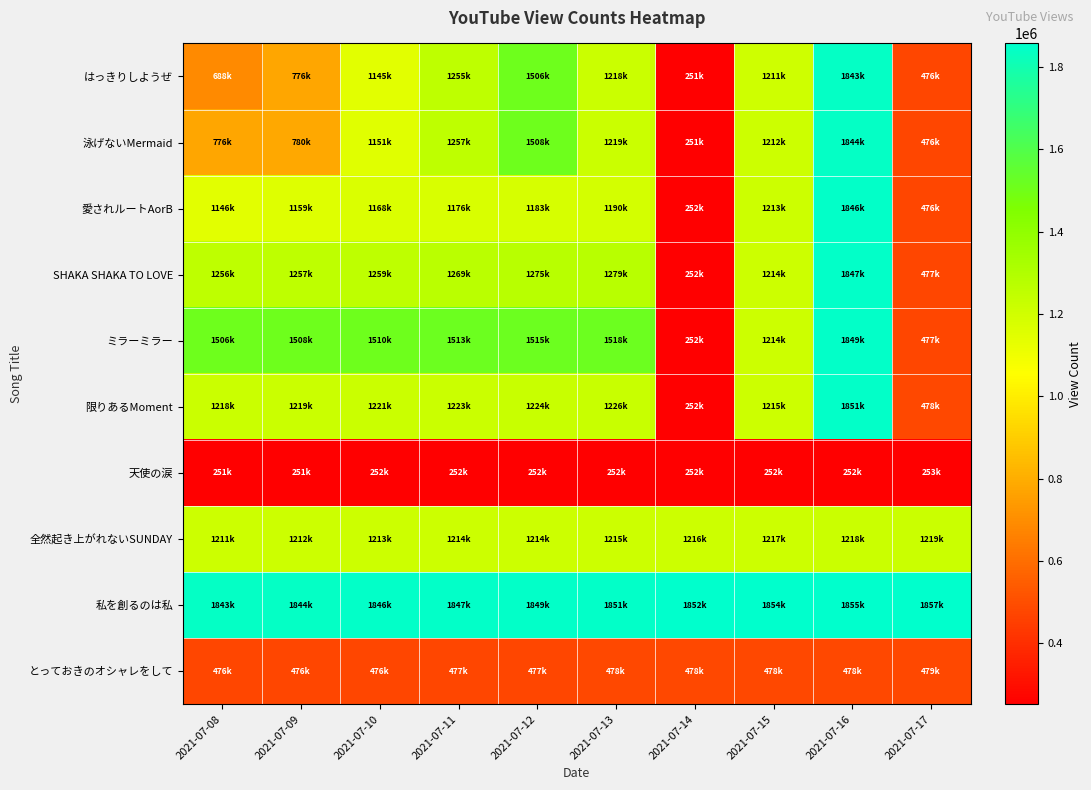

Reading left to right, extract all data points from this chart.

はっきりしようぜ: 2021-07-08=688445	2021-07-09=776078	2021-07-10=1145913	2021-07-11=1255962	2021-07-12=1506790	2021-07-13=1218753	2021-07-14=251852	2021-07-15=1211468	2021-07-16=1843550	2021-07-17=476181
泳げないMermaid: 2021-07-08=776527	2021-07-09=780755	2021-07-10=1151570	2021-07-11=1257559	2021-07-12=1508415	2021-07-13=1219837	2021-07-14=251960	2021-07-15=1212087	2021-07-16=1844625	2021-07-17=476478
愛されルートAorB: 2021-07-08=1146500	2021-07-09=1159476	2021-07-10=1168771	2021-07-11=1176295	2021-07-12=1183624	2021-07-13=1190903	2021-07-14=252131	2021-07-15=1213046	2021-07-16=1846157	2021-07-17=476848
SHAKA SHAKA TO LOVE: 2021-07-08=1256141	2021-07-09=1257559	2021-07-10=1259863	2021-07-11=1269918	2021-07-12=1275469	2021-07-13=1279579	2021-07-14=252291	2021-07-15=1214099	2021-07-16=1847837	2021-07-17=477248
ミラーミラー: 2021-07-08=1506976	2021-07-09=1508415	2021-07-10=1510618	2021-07-11=1513383	2021-07-12=1515879	2021-07-13=1518524	2021-07-14=252431	2021-07-15=1214975	2021-07-16=1849418	2021-07-17=477637
限りあるMoment: 2021-07-08=1218853	2021-07-09=1219837	2021-07-10=1221381	2021-07-11=1223233	2021-07-12=1224776	2021-07-13=1226379	2021-07-14=252571	2021-07-15=1215880	2021-07-16=1851066	2021-07-17=478009
天使の涙: 2021-07-08=251862	2021-07-09=251960	2021-07-10=252131	2021-07-11=252291	2021-07-12=252431	2021-07-13=252571	2021-07-14=252703	2021-07-15=252822	2021-07-16=252954	2021-07-17=253061
全然起き上がれないSUNDAY: 2021-07-08=1211531	2021-07-09=1212087	2021-07-10=1213046	2021-07-11=1214099	2021-07-12=1214975	2021-07-13=1215880	2021-07-14=1216796	2021-07-15=1217576	2021-07-16=1218432	2021-07-17=1219270
私を創るのは私: 2021-07-08=1843666	2021-07-09=1844625	2021-07-10=1846157	2021-07-11=1847837	2021-07-12=1849418	2021-07-13=1851066	2021-07-14=1852739	2021-07-15=1854174	2021-07-16=1855746	2021-07-17=1857583
とっておきのオシャレをして: 2021-07-08=476218	2021-07-09=476478	2021-07-10=476848	2021-07-11=477248	2021-07-12=477637	2021-07-13=478009	2021-07-14=478377	2021-07-15=478658	2021-07-16=478951	2021-07-17=479219